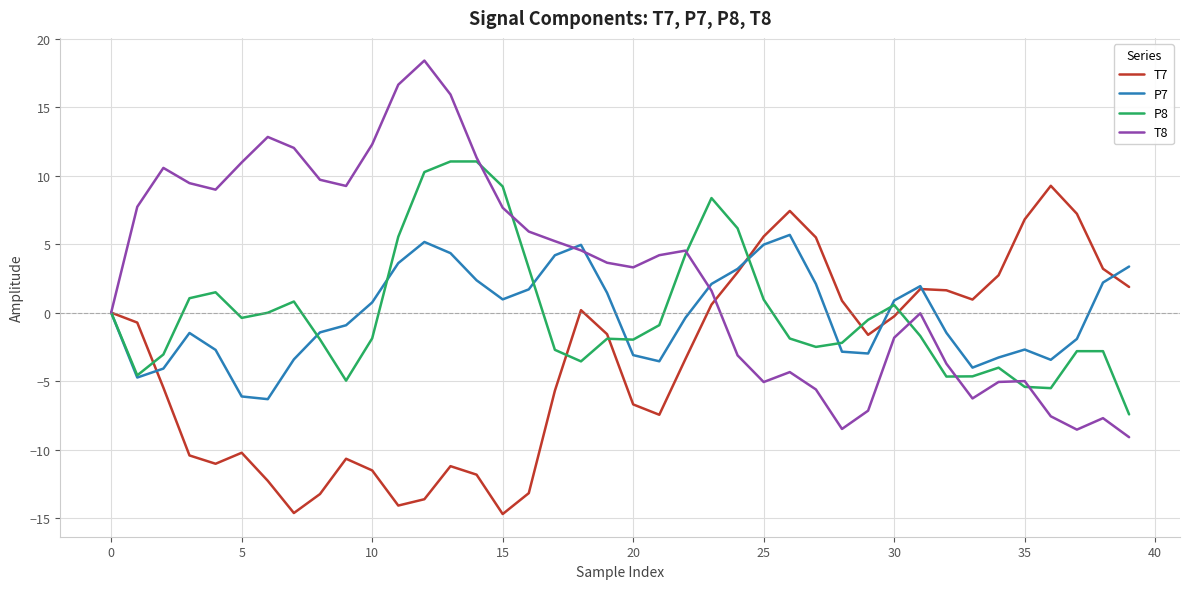

What is the minimum value for T8?

-9.1